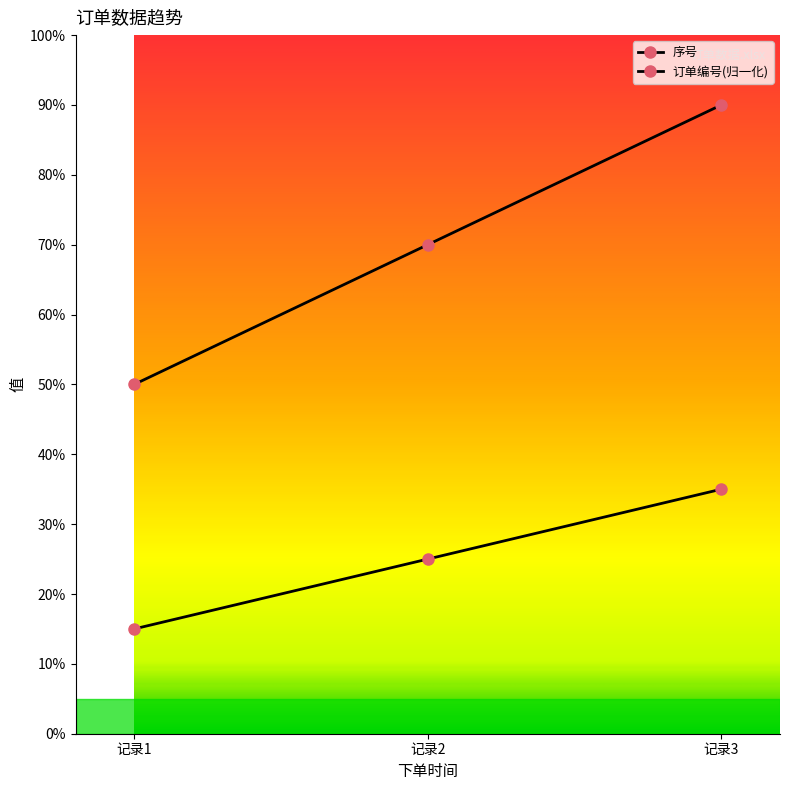

How many lines are shown in the chart?

2